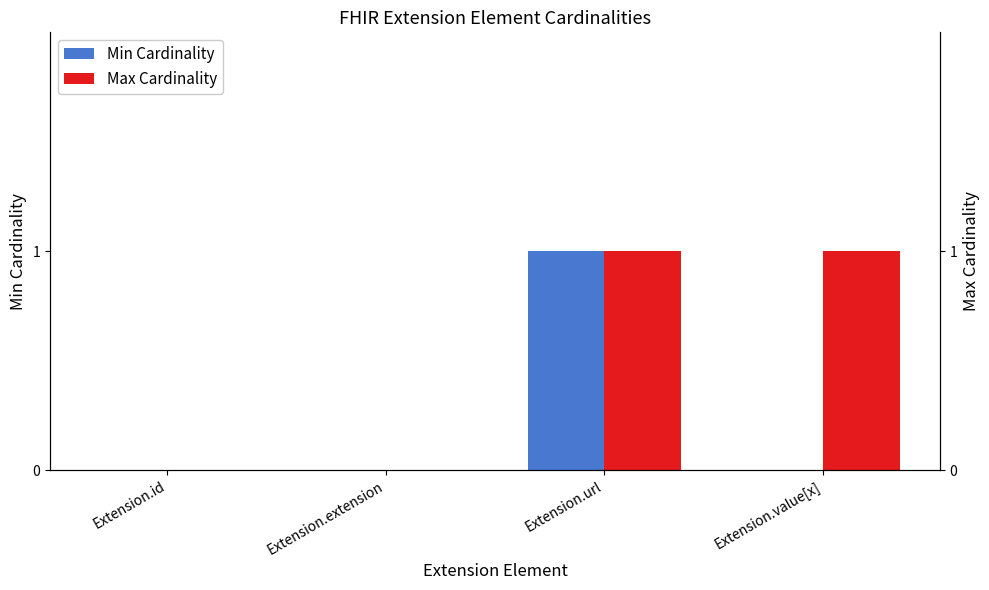

How many bars are there in each group?

2